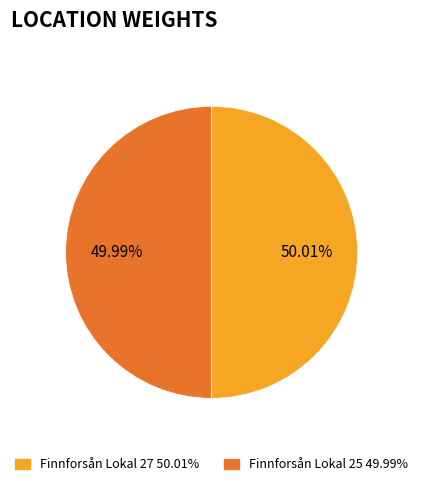

Count the number of slices in the pie.

2